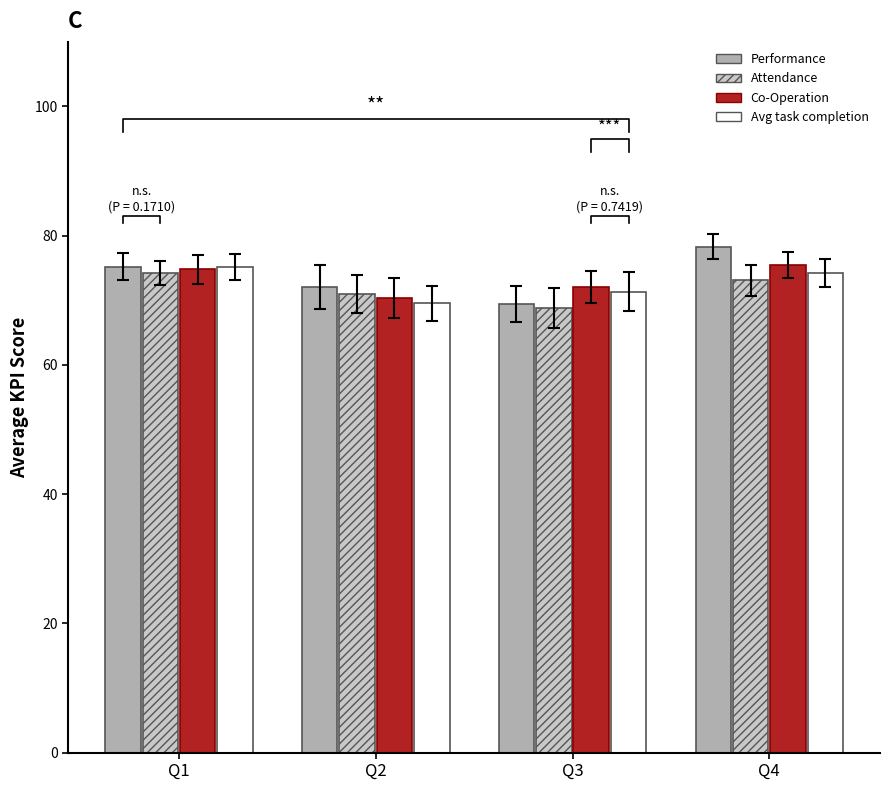

True or false: Average task completion rate has a value of 118.6 at Q2.

False